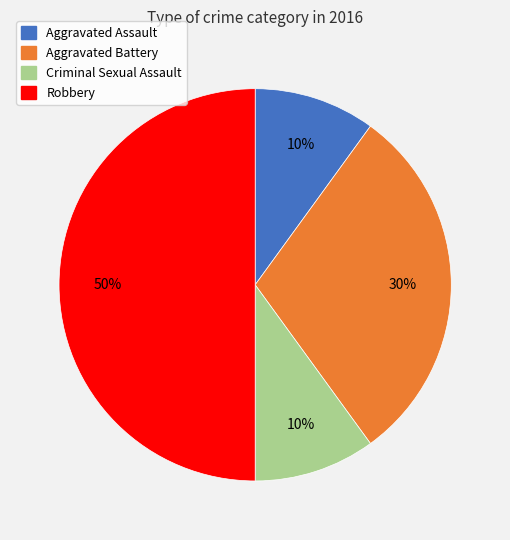

To the nearest percent, what is the difference between the largest and smallest slice percentages?

40%